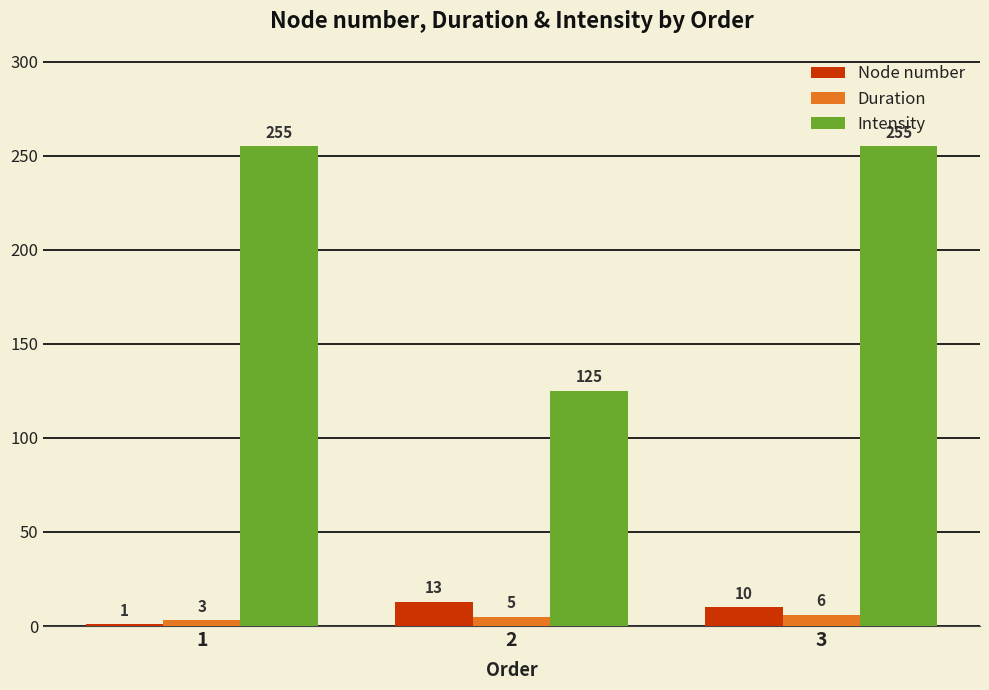

Reading left to right, transcribe all the data shown in this chart.

Node number: 1=1	2=13	3=10
Duration: 1=3	2=5	3=6
Intensity: 1=255	2=125	3=255